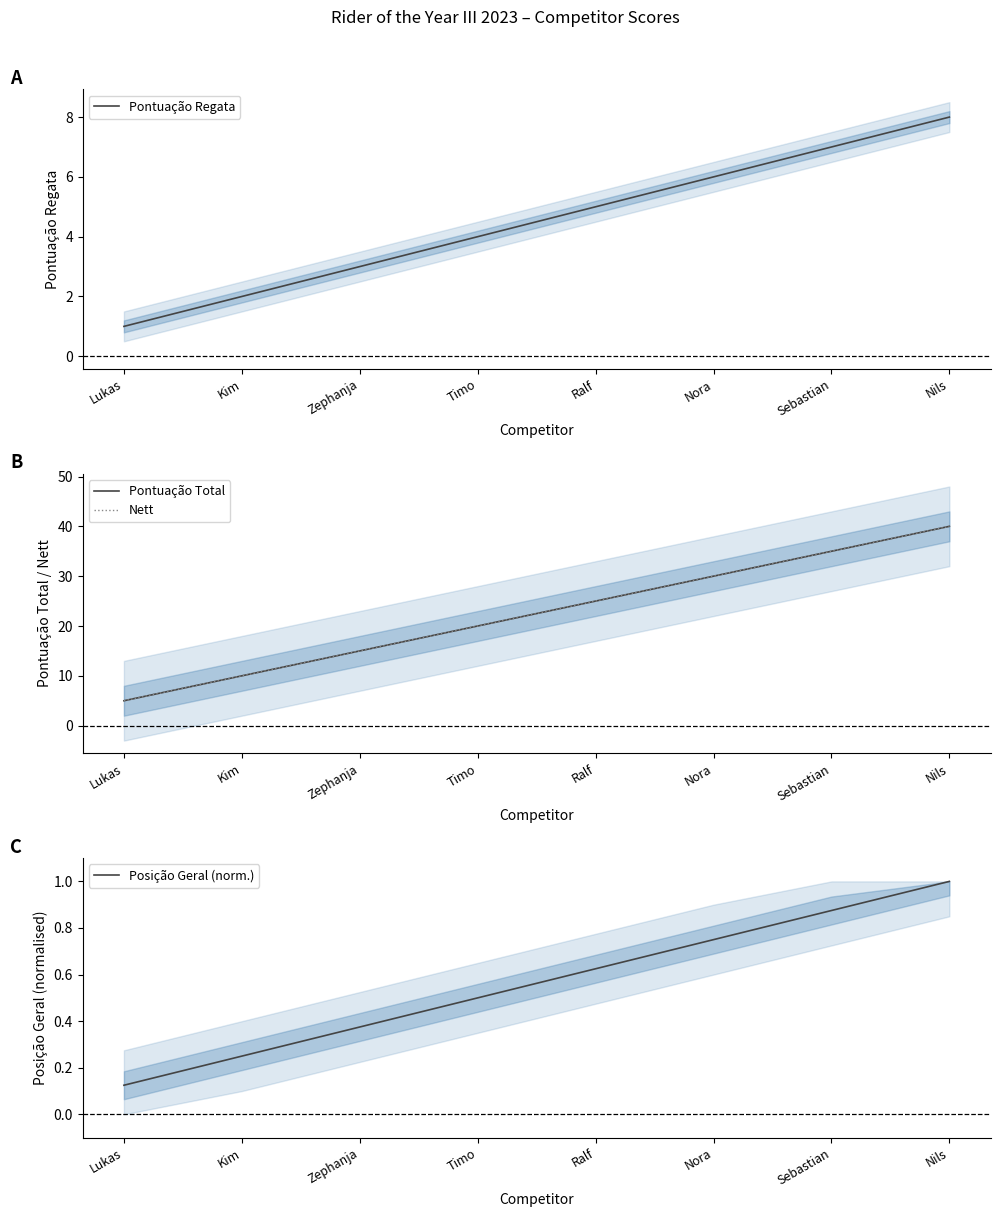

At which category is the sum across all series the highest?

Nils